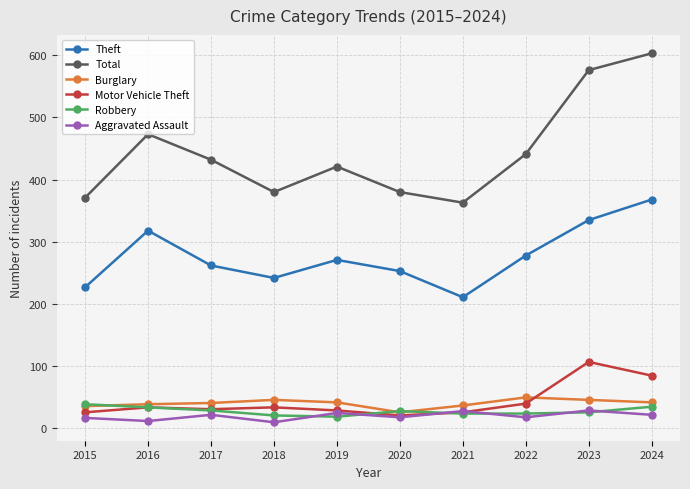

The value of Total at 2019 is 101. True or false?

False